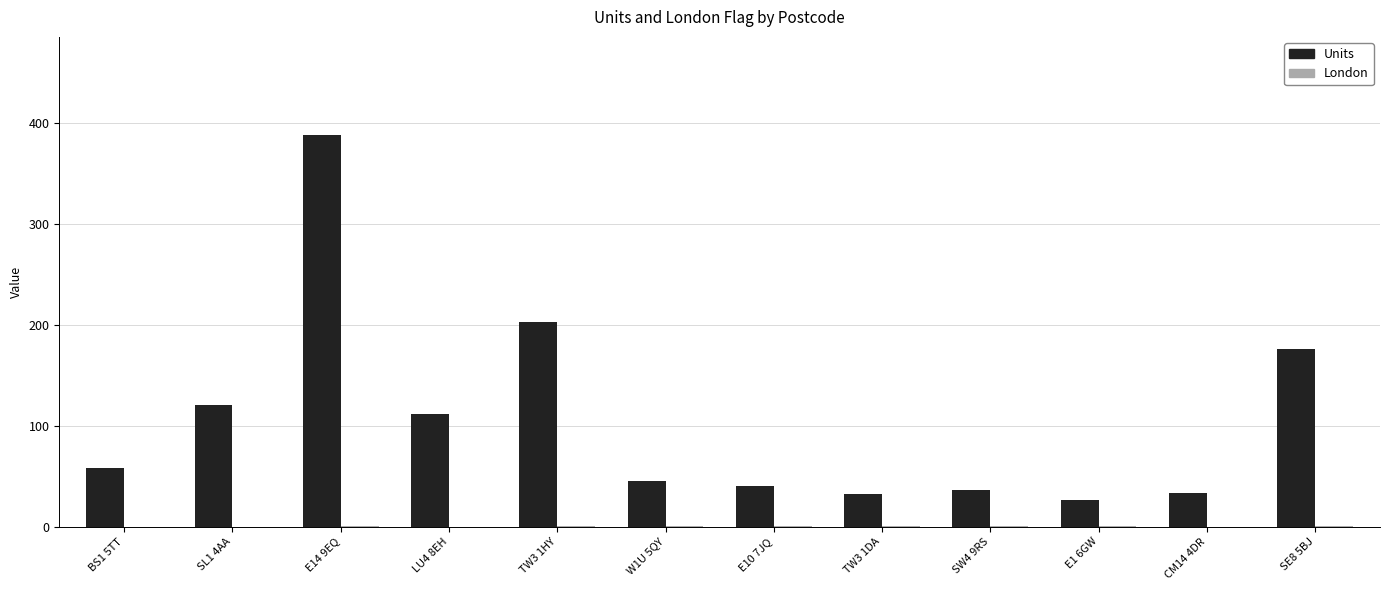

Are the bars horizontal?

No